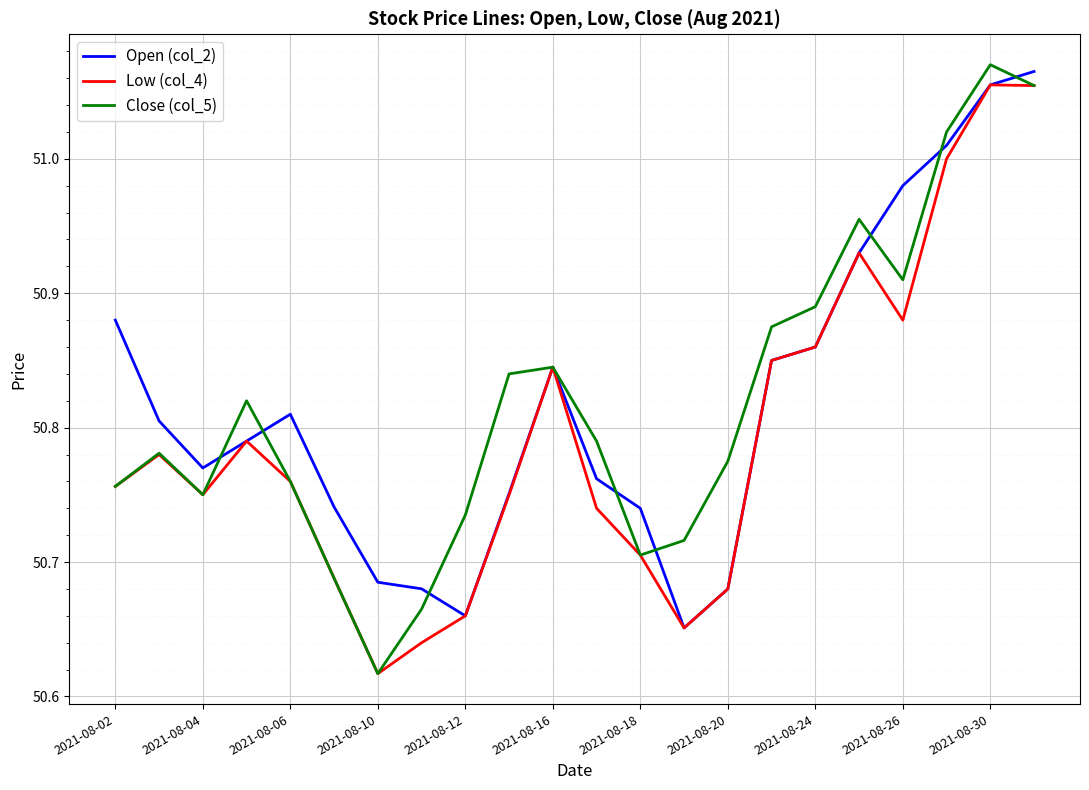

What are all the series names shown in the legend?

Open (col_2), Low (col_4), Close (col_5)